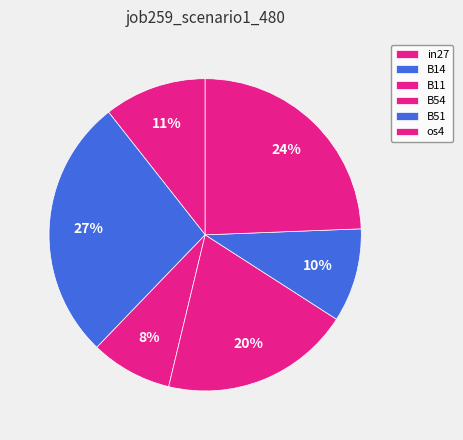

Which slice is the largest?

B14